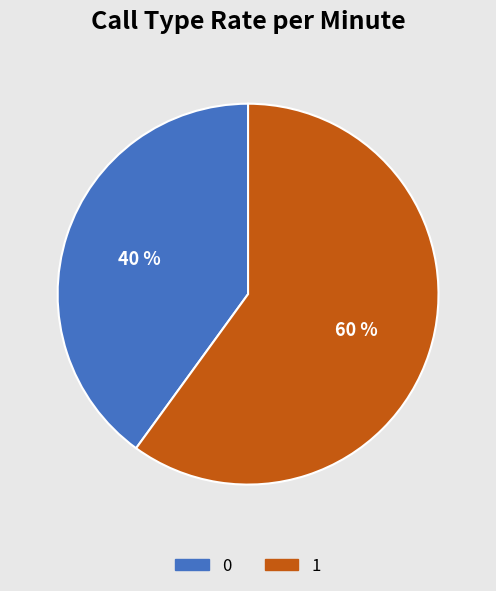

Rank the categories by value from lowest to highest.

0, 1